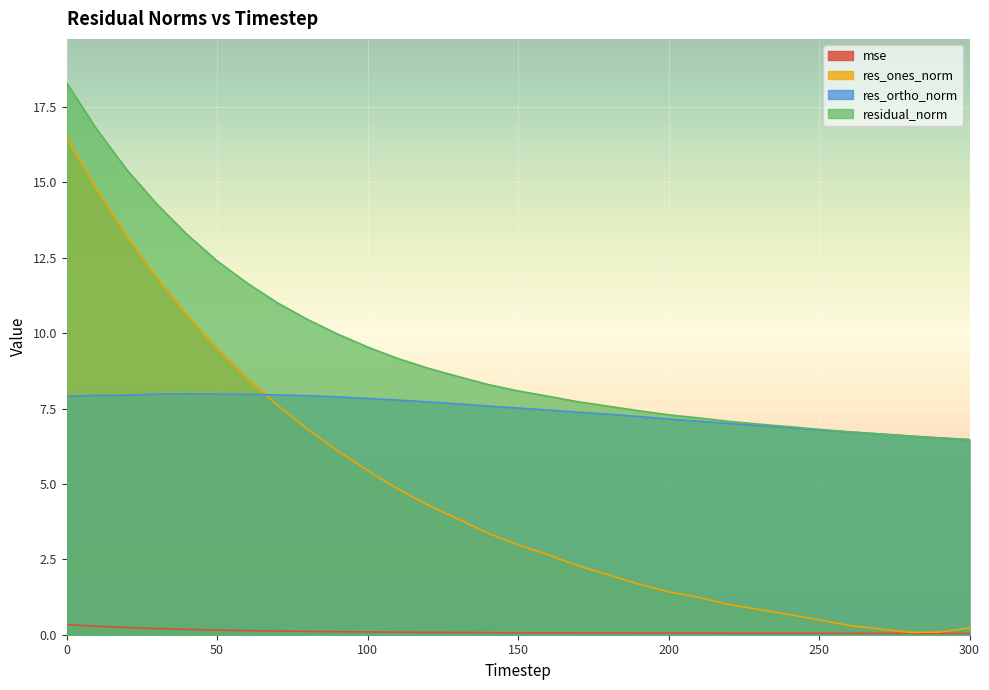

Is the value of res_ones_norm at 240 greater than the value of residual_norm at 210?

No